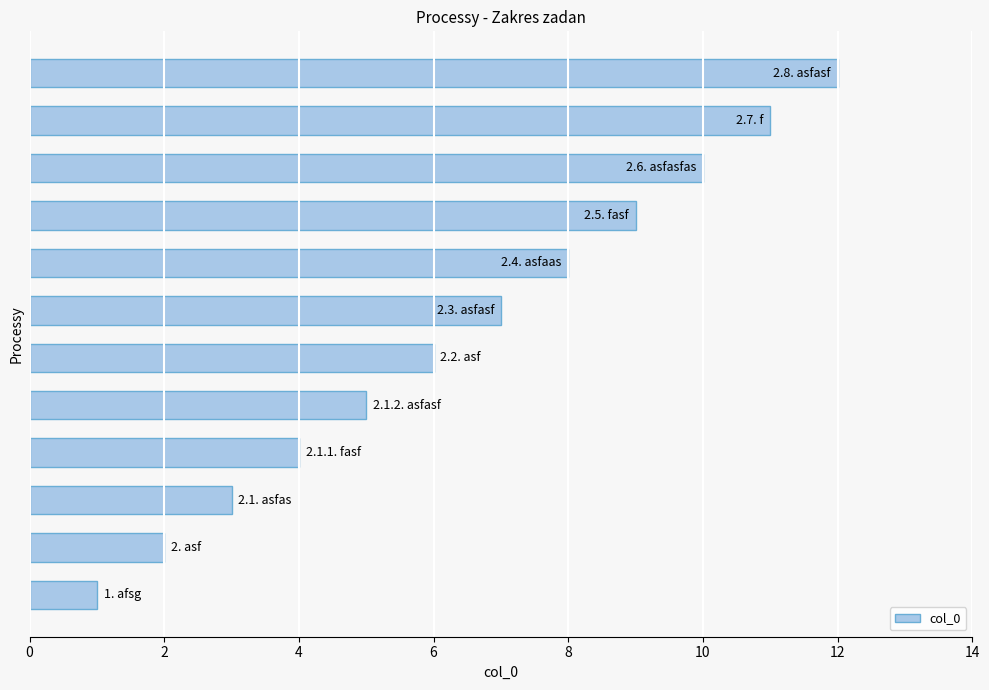

What is the greatest value displayed?

12